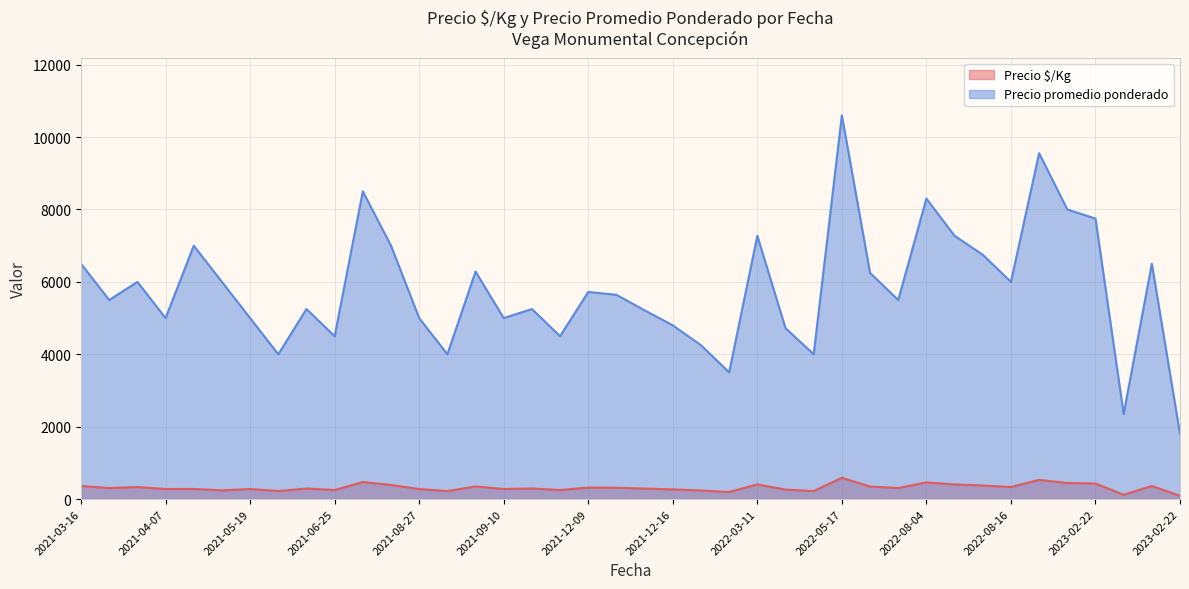

How many lines are shown in the chart?

2